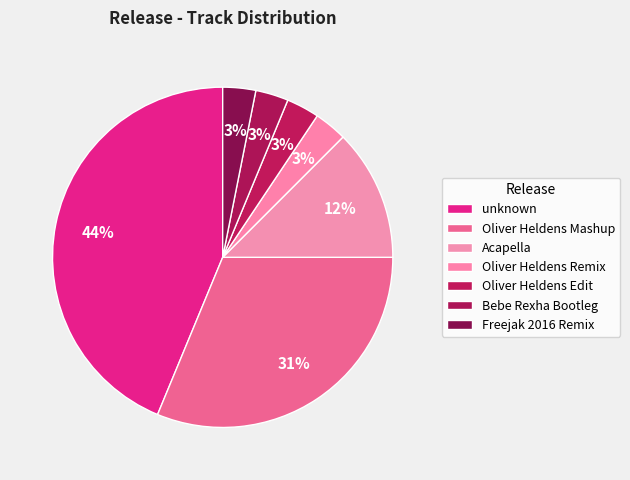

Is it true that Acapella is 22% of the pie?

False